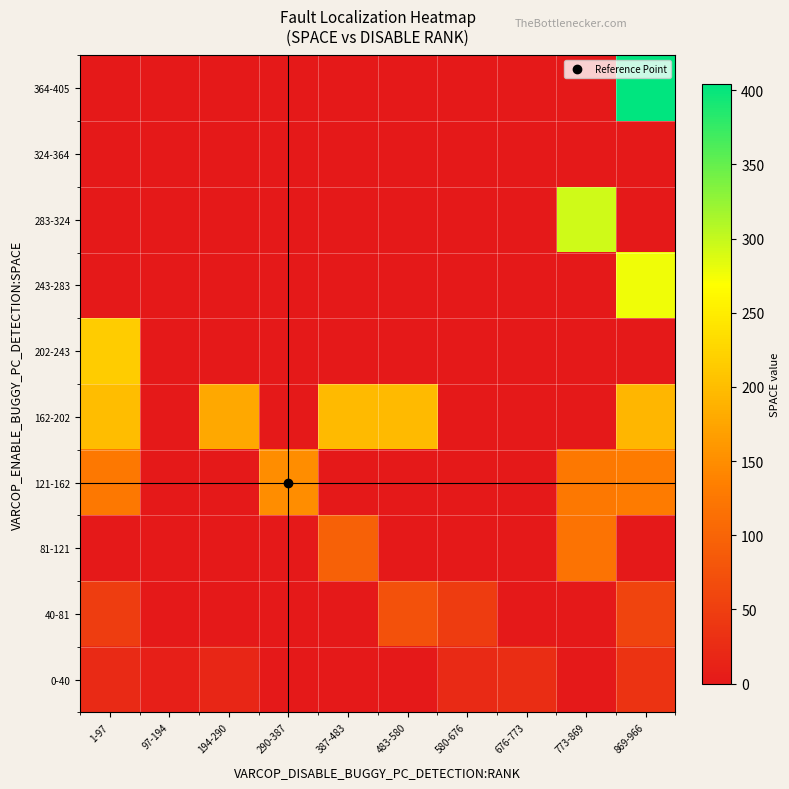

What is the total value across all series at 387-483?

292.0